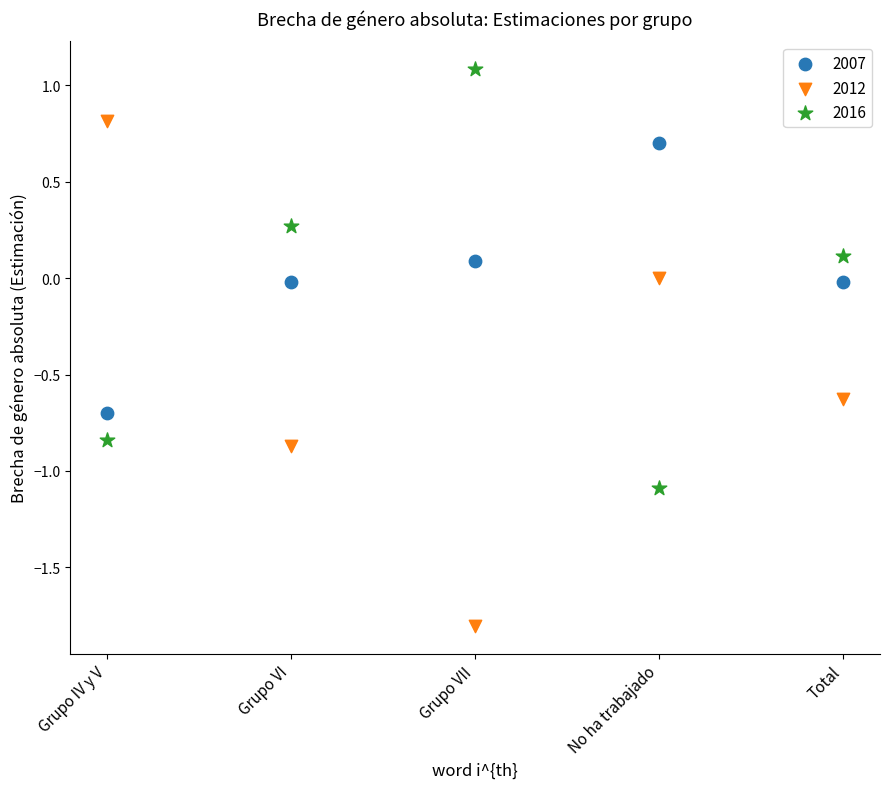

Which series reaches the minimum Y coordinate?

2012